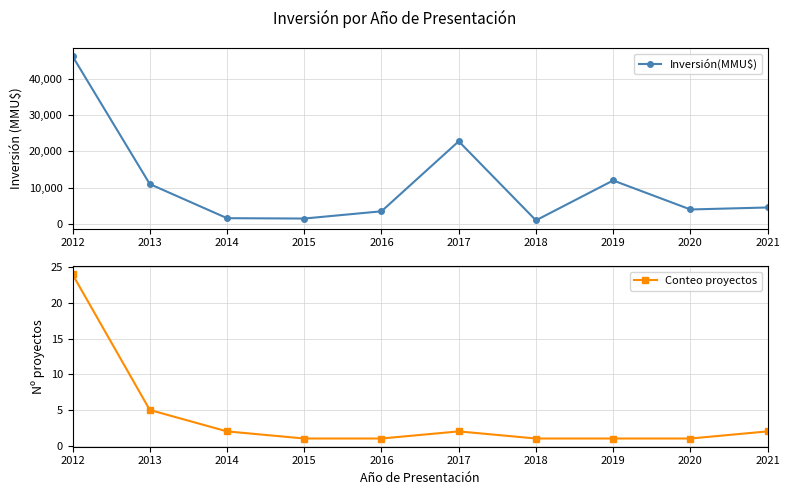

Between 2014 and 2021, which series saw the biggest shift?

Inversión(MMU$)